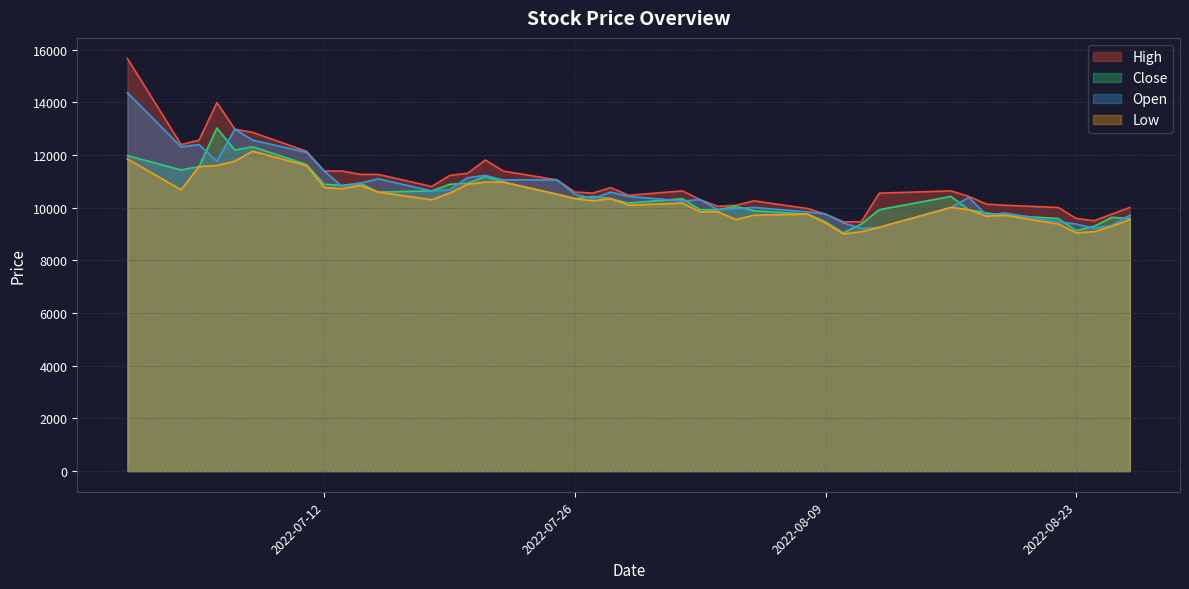

True or false: Close and High cross at least once.

False